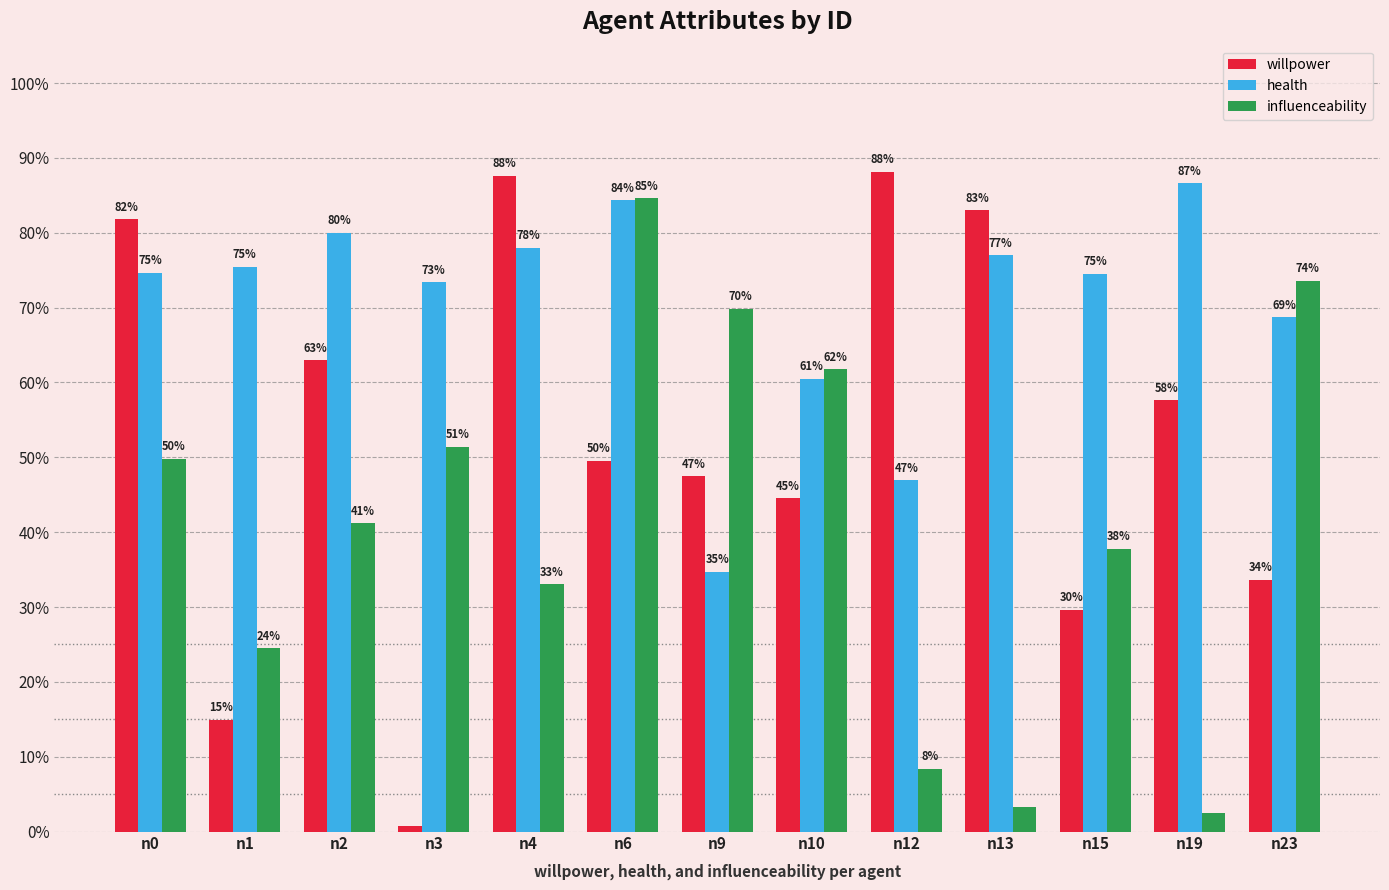

The influenceability series shows 0.1 at n12. True or false?

True